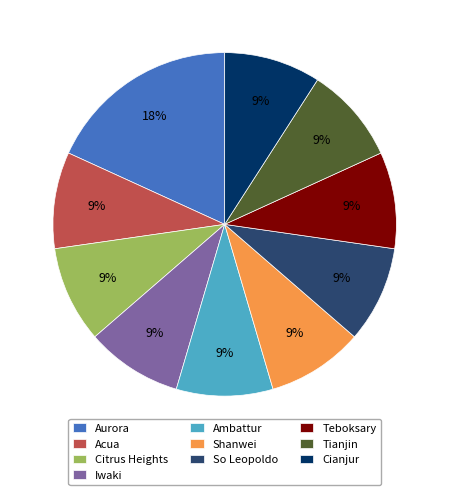

True or false: Teboksary accounts for 9% of the total.

True